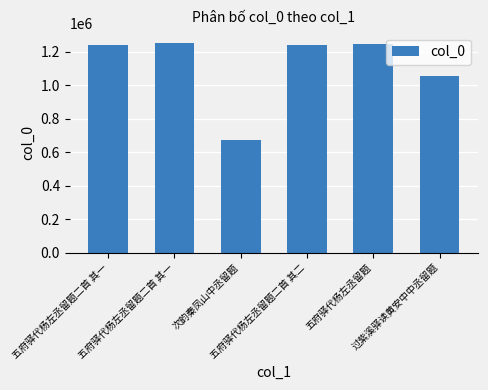

Where is the data nearest to the value 963393?

过紫溪驿读黄安中中丞留题